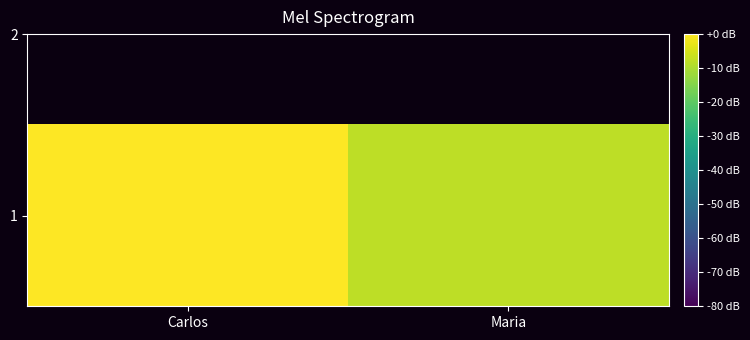

How many values are below 0?

1